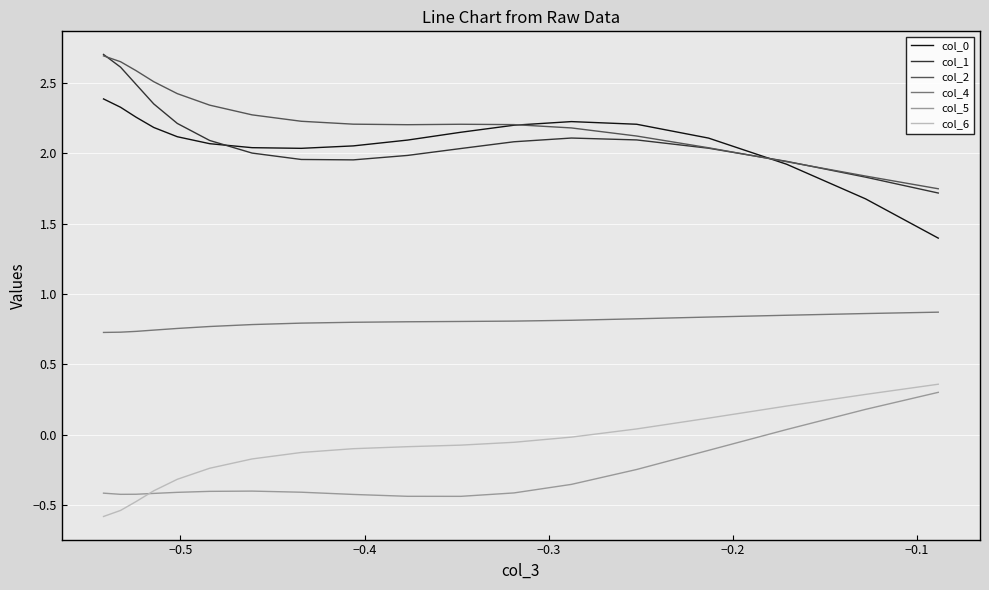

Which series has the largest total across all categories?

col_2